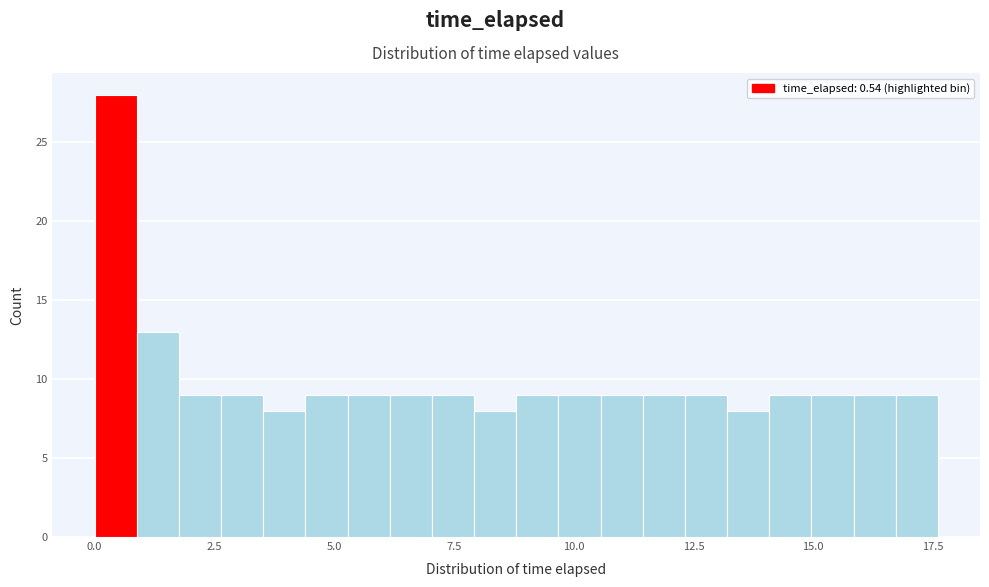

Read against the x-axis, roughly where is the centre of the tallest bar?

0.5